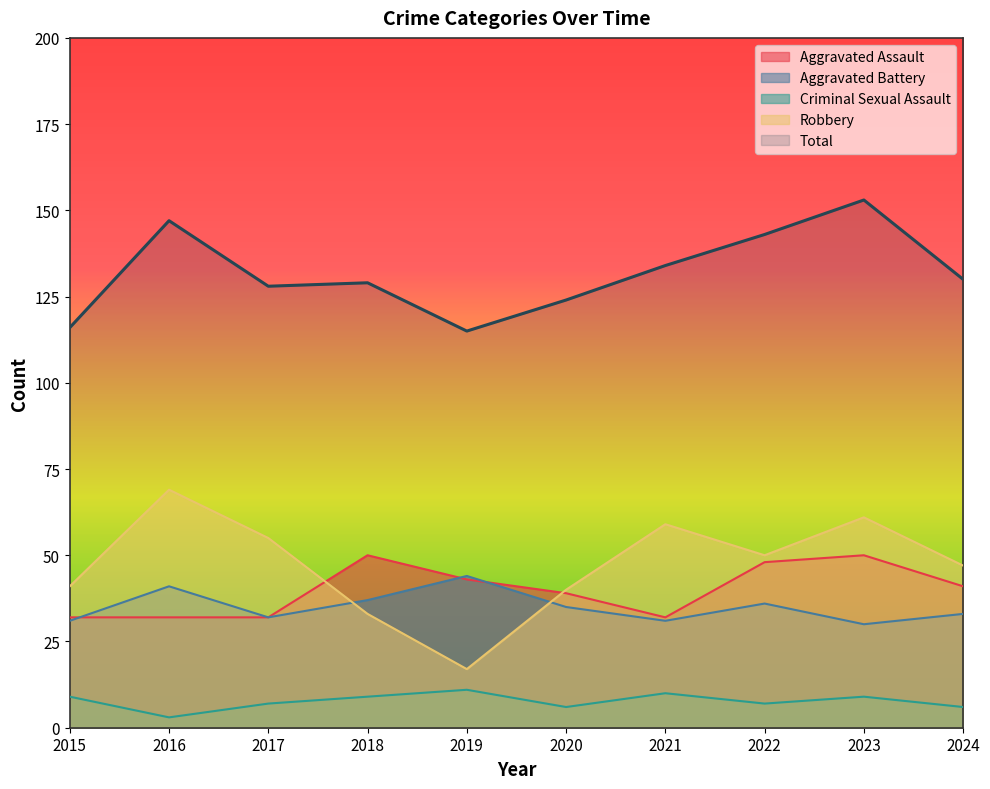

What is the average value of the Criminal Sexual Assault series?

8